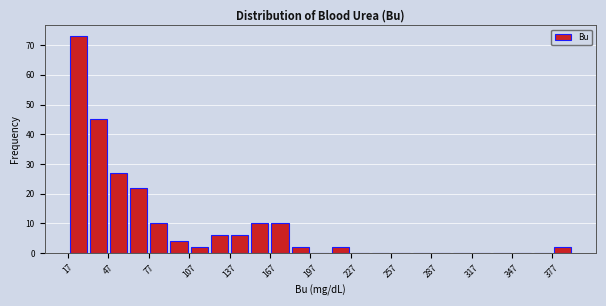

Around what value on the x-axis is the tallest bar? Give the approximate position of its centre, as read against the axis.

25